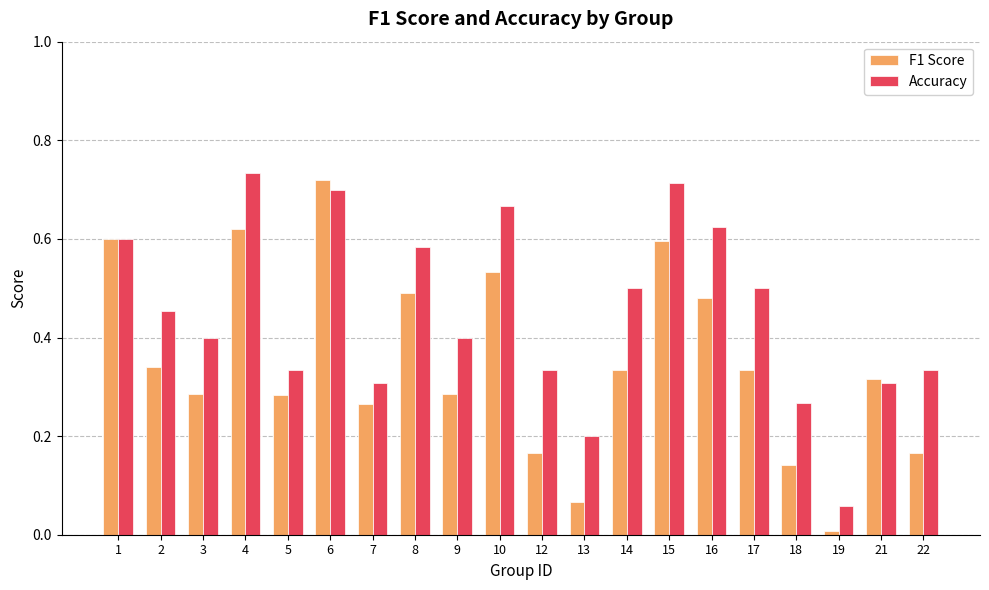

Which series has the widest spread of values?

F1 Score